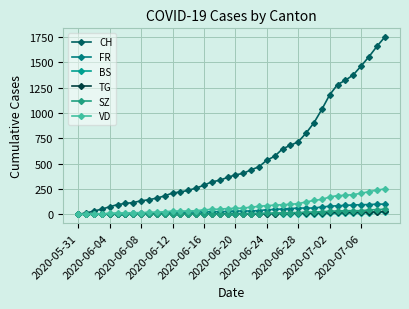

How many lines are shown in the chart?

6